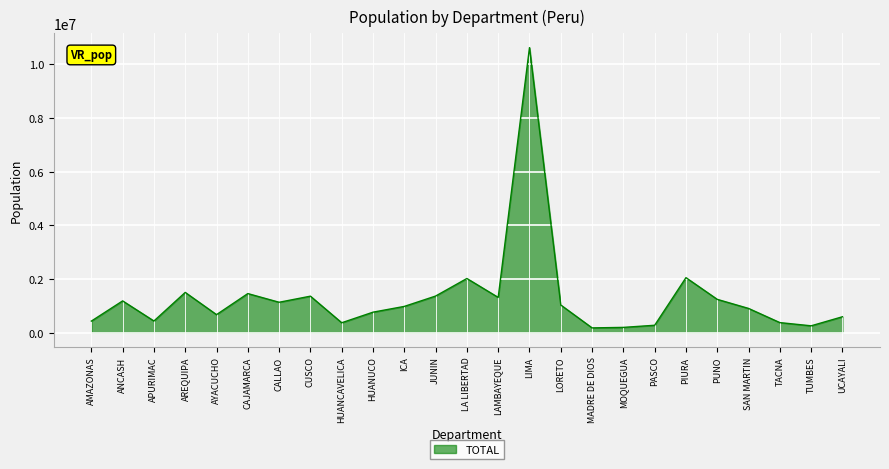

At which category does the data reach its first local valley?

APURIMAC